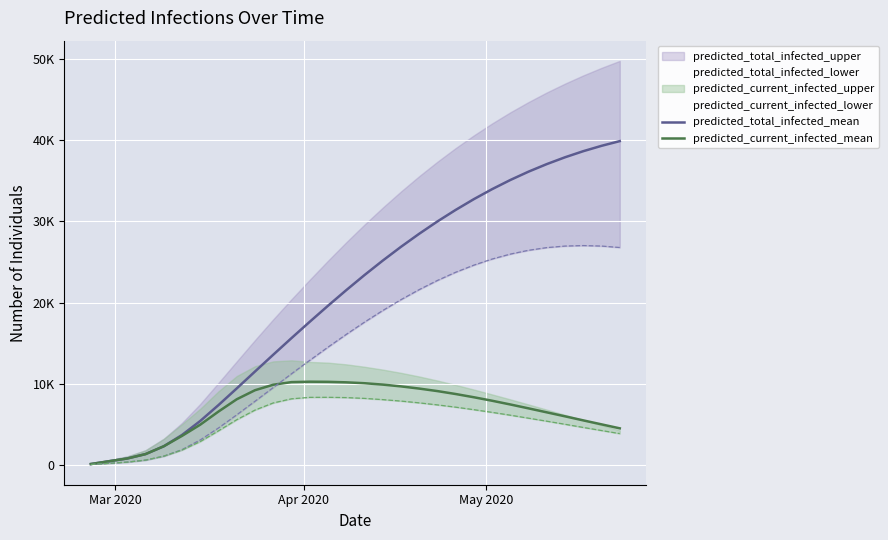

What is the difference between the second highest and second lowest values in the predicted_total_infected_mean series?

38864